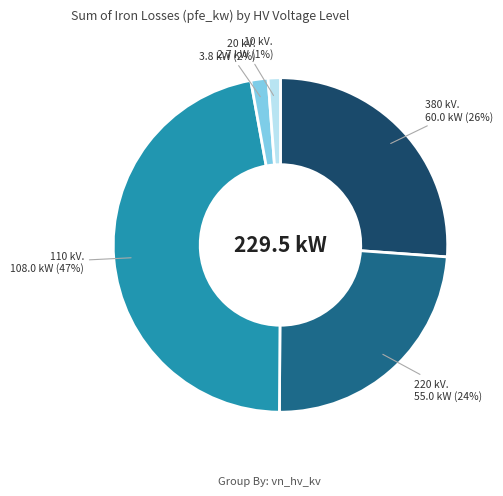

To the nearest percent, what is the difference between the largest and smallest slice percentages?

46%